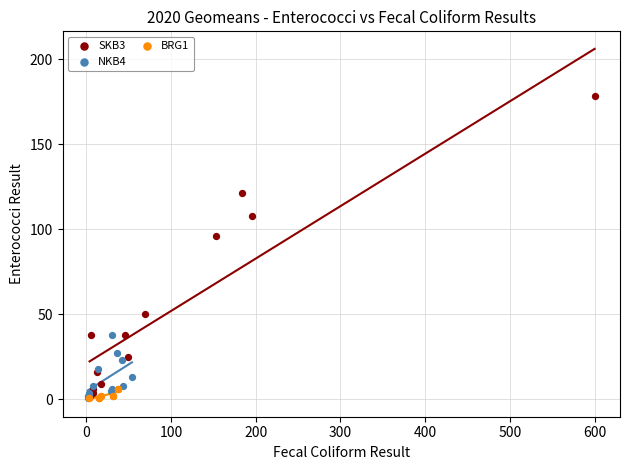

Which series has the widest spread of Y values?

SKB3